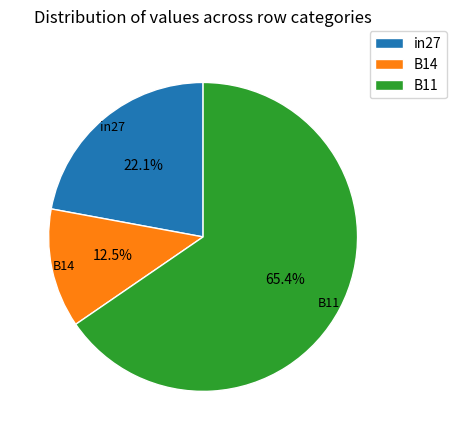

Is it true that in27 is 30% of the pie?

False